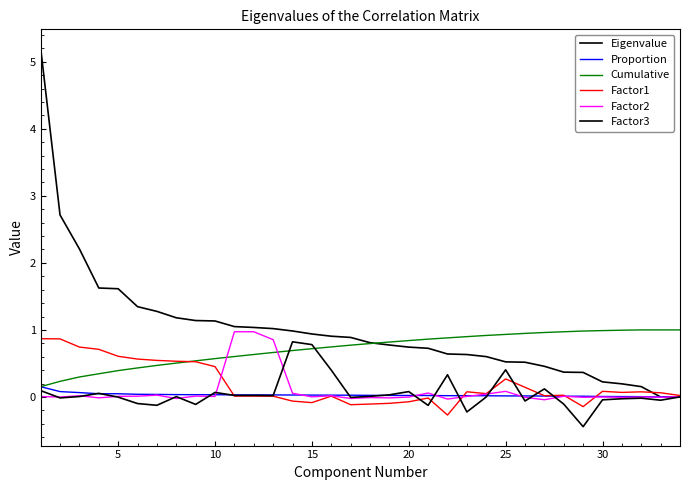

How many interior local valleys does the Factor3 series have?

10